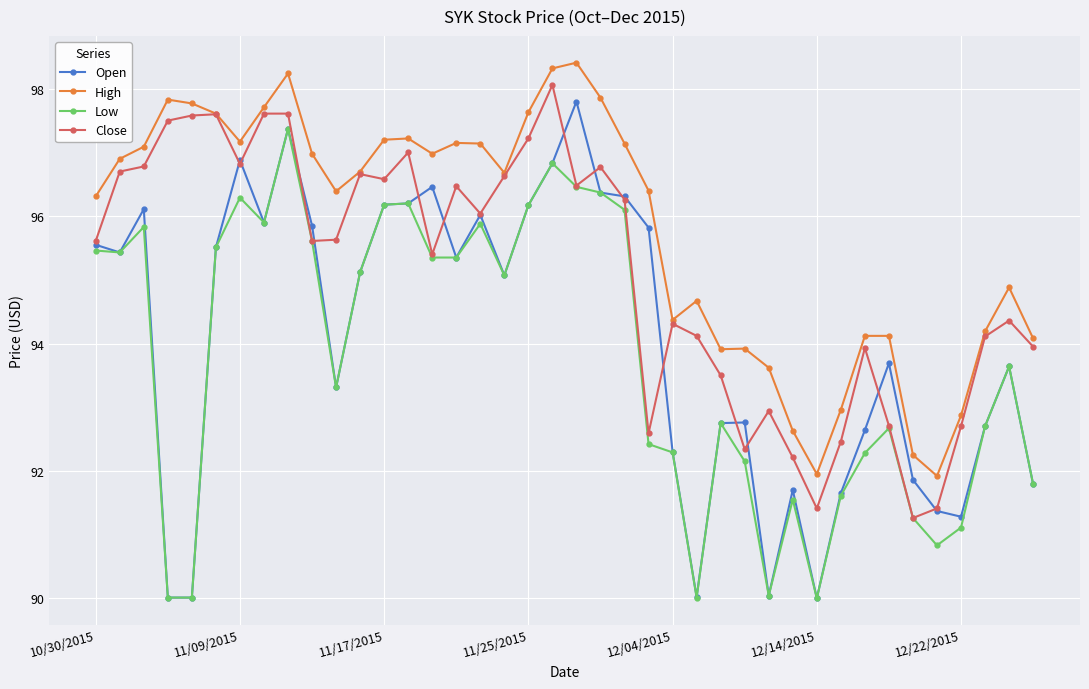

What is the value of the Open point at the 9th from the left?

97.4